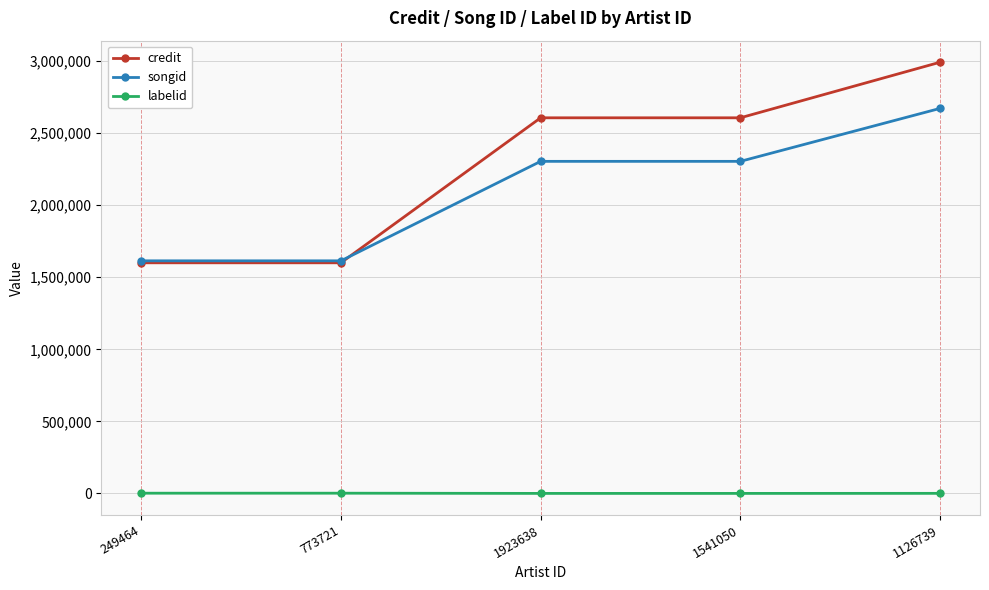

Which series changed the most between 1923638 and 1126739?

credit